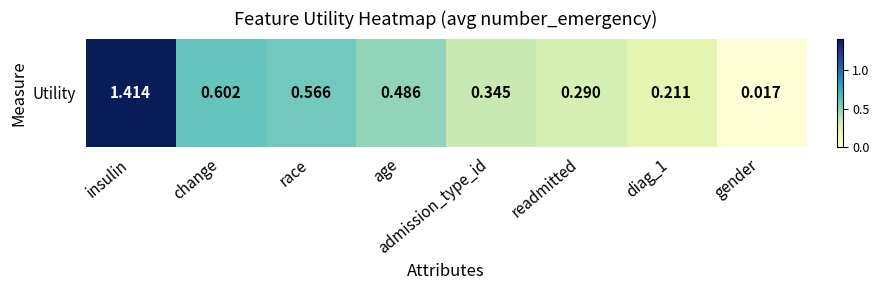

Which has a higher value, age or insulin?

insulin